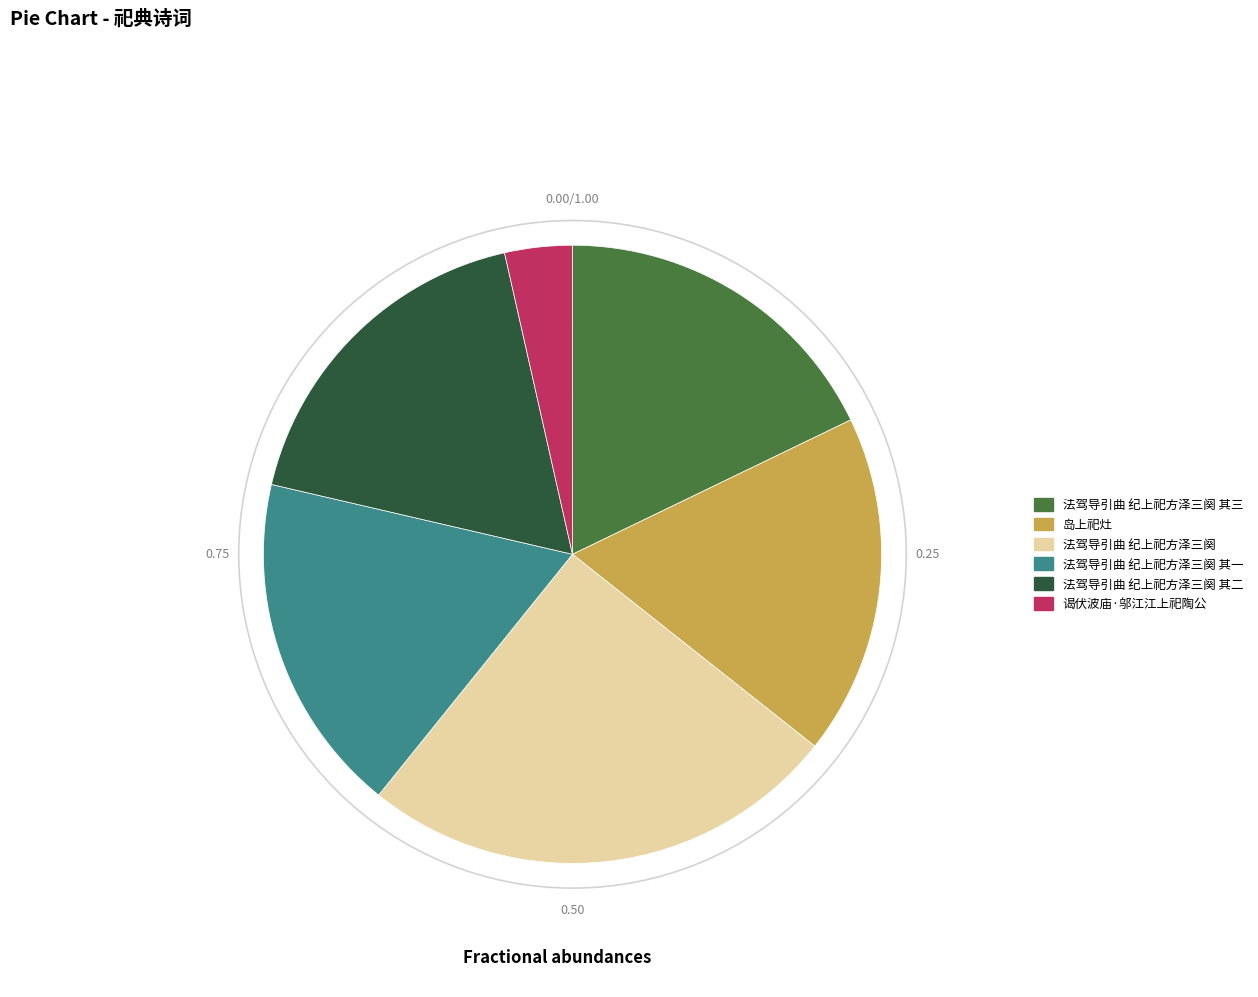

What is the largest slice in the pie chart?

法驾导引曲 纪上祀方泽三阕